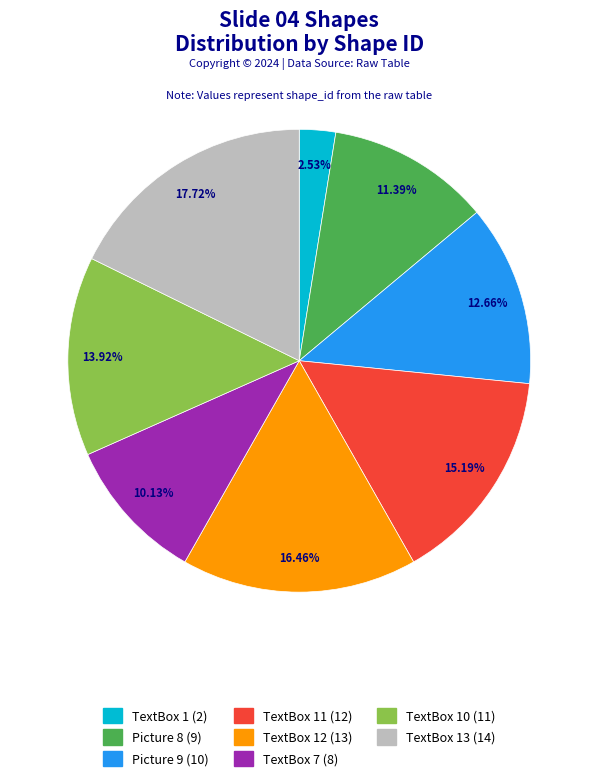

To the nearest percent, what is the average slice percentage?

12%